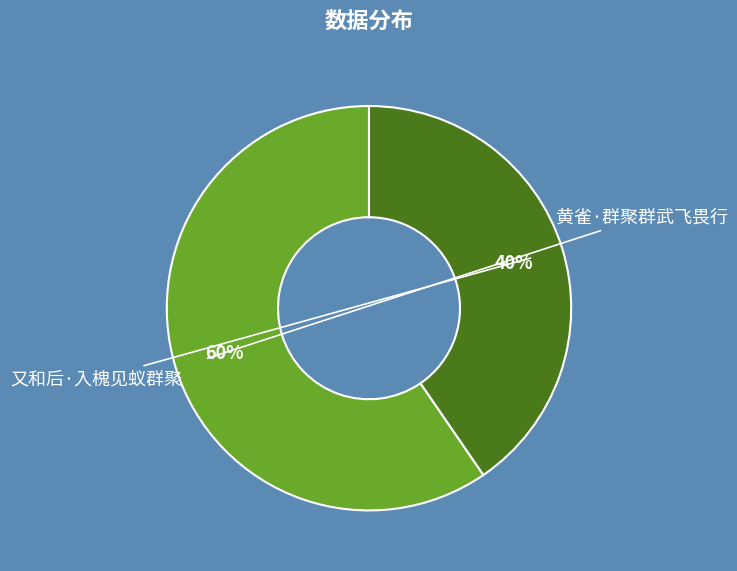

To the nearest percent, what is the average slice percentage?

50%